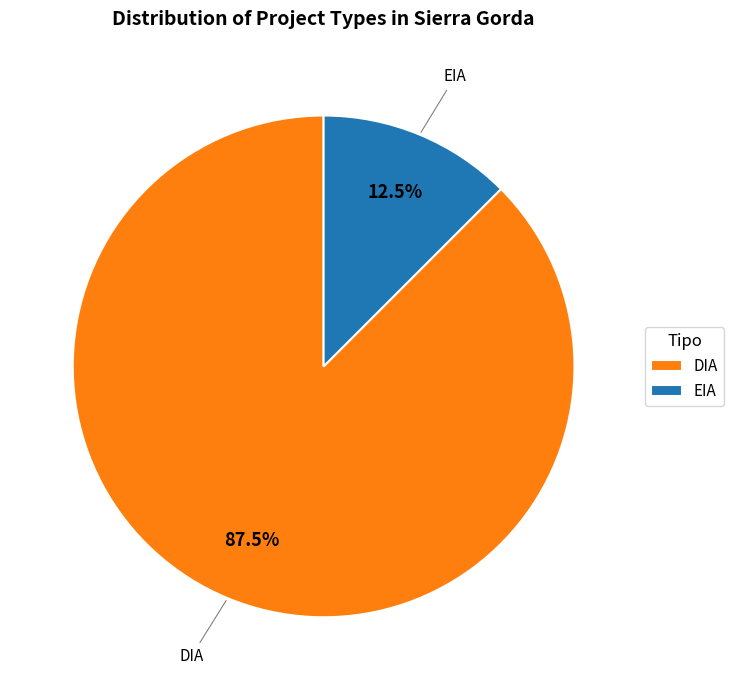

Does any single category account for the majority?

Yes